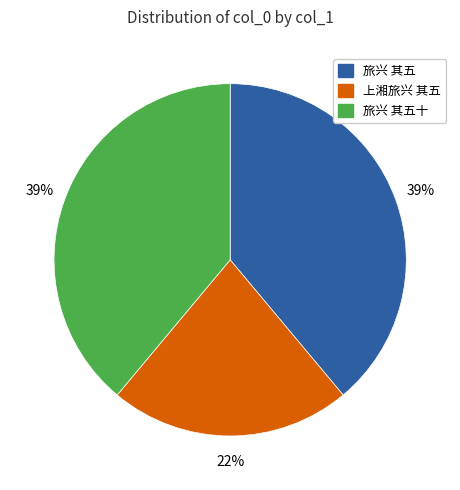

To the nearest percent, what is the average slice percentage?

33%